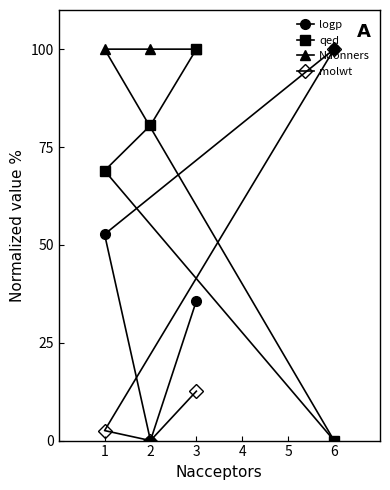

Which series changed the most between 1 and 3?

qed